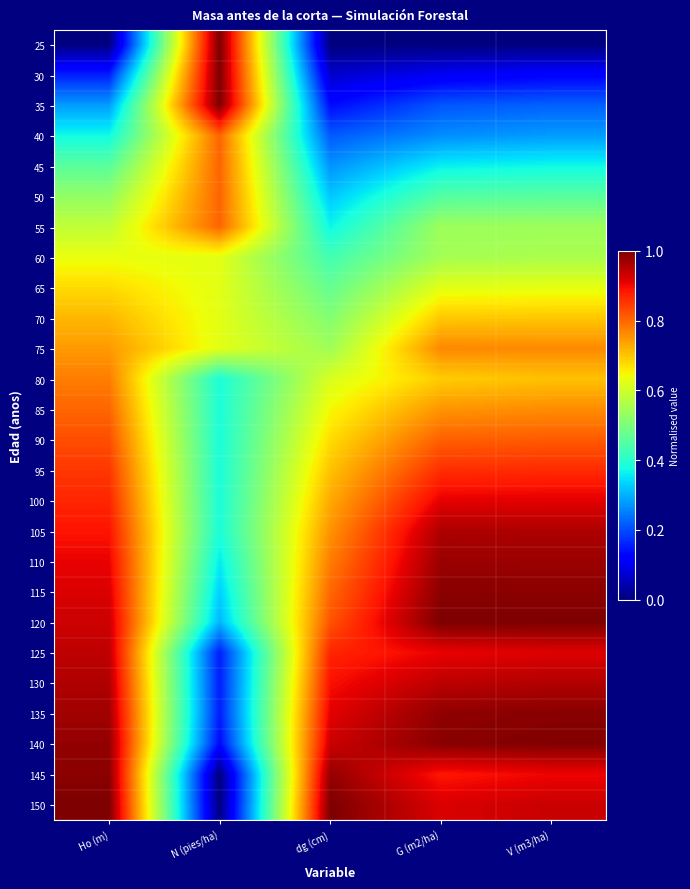

Reading left to right, transcribe all the data shown in this chart.

25: Ho (m)=0.0	N (pies/ha)=1.0	dg (cm)=0.0	G (m2/ha)=0.0	V (m3/ha)=0.0
30: Ho (m)=0.2	N (pies/ha)=1.0	dg (cm)=0.1	G (m2/ha)=0.1	V (m3/ha)=0.1
35: Ho (m)=0.3	N (pies/ha)=1.0	dg (cm)=0.1	G (m2/ha)=0.2	V (m3/ha)=0.2
40: Ho (m)=0.4	N (pies/ha)=0.8	dg (cm)=0.2	G (m2/ha)=0.3	V (m3/ha)=0.3
45: Ho (m)=0.5	N (pies/ha)=0.8	dg (cm)=0.3	G (m2/ha)=0.4	V (m3/ha)=0.4
50: Ho (m)=0.5	N (pies/ha)=0.8	dg (cm)=0.3	G (m2/ha)=0.5	V (m3/ha)=0.5
55: Ho (m)=0.6	N (pies/ha)=0.8	dg (cm)=0.4	G (m2/ha)=0.5	V (m3/ha)=0.5
60: Ho (m)=0.6	N (pies/ha)=0.6	dg (cm)=0.4	G (m2/ha)=0.5	V (m3/ha)=0.6
65: Ho (m)=0.7	N (pies/ha)=0.6	dg (cm)=0.5	G (m2/ha)=0.6	V (m3/ha)=0.6
70: Ho (m)=0.7	N (pies/ha)=0.6	dg (cm)=0.5	G (m2/ha)=0.7	V (m3/ha)=0.7
75: Ho (m)=0.7	N (pies/ha)=0.6	dg (cm)=0.5	G (m2/ha)=0.8	V (m3/ha)=0.8
80: Ho (m)=0.8	N (pies/ha)=0.4	dg (cm)=0.6	G (m2/ha)=0.7	V (m3/ha)=0.7
85: Ho (m)=0.8	N (pies/ha)=0.4	dg (cm)=0.6	G (m2/ha)=0.8	V (m3/ha)=0.8
90: Ho (m)=0.8	N (pies/ha)=0.4	dg (cm)=0.7	G (m2/ha)=0.8	V (m3/ha)=0.8
95: Ho (m)=0.9	N (pies/ha)=0.4	dg (cm)=0.7	G (m2/ha)=0.9	V (m3/ha)=0.9
100: Ho (m)=0.9	N (pies/ha)=0.4	dg (cm)=0.7	G (m2/ha)=0.9	V (m3/ha)=0.9
105: Ho (m)=0.9	N (pies/ha)=0.4	dg (cm)=0.8	G (m2/ha)=1.0	V (m3/ha)=1.0
110: Ho (m)=0.9	N (pies/ha)=0.4	dg (cm)=0.8	G (m2/ha)=1.0	V (m3/ha)=1.0
115: Ho (m)=0.9	N (pies/ha)=0.3	dg (cm)=0.8	G (m2/ha)=1.0	V (m3/ha)=1.0
120: Ho (m)=0.9	N (pies/ha)=0.3	dg (cm)=0.8	G (m2/ha)=1.0	V (m3/ha)=1.0
125: Ho (m)=0.9	N (pies/ha)=0.2	dg (cm)=0.9	G (m2/ha)=0.9	V (m3/ha)=0.9
130: Ho (m)=1.0	N (pies/ha)=0.2	dg (cm)=0.9	G (m2/ha)=0.9	V (m3/ha)=1.0
135: Ho (m)=1.0	N (pies/ha)=0.2	dg (cm)=0.9	G (m2/ha)=1.0	V (m3/ha)=1.0
140: Ho (m)=1.0	N (pies/ha)=0.1	dg (cm)=0.9	G (m2/ha)=1.0	V (m3/ha)=1.0
145: Ho (m)=1.0	N (pies/ha)=0.0	dg (cm)=1.0	G (m2/ha)=0.9	V (m3/ha)=0.9
150: Ho (m)=1.0	N (pies/ha)=0.0	dg (cm)=1.0	G (m2/ha)=0.9	V (m3/ha)=0.9